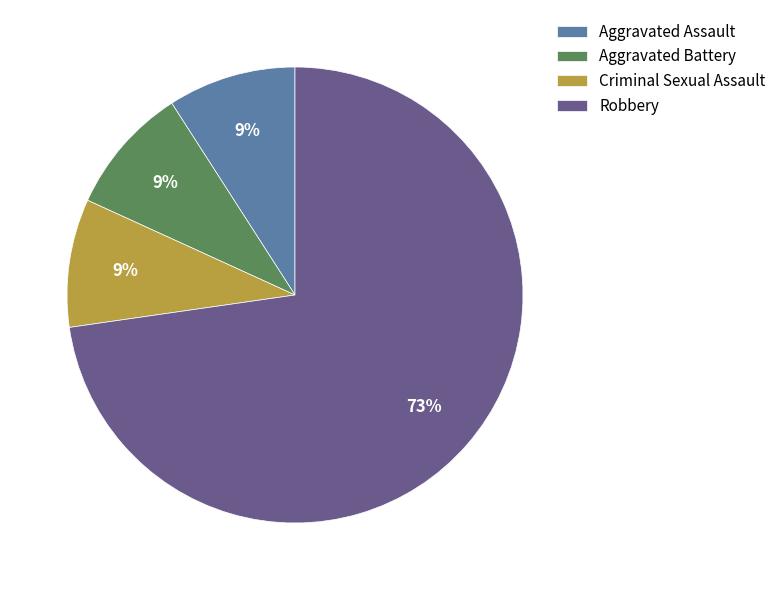

To the nearest percent, what is the difference between the largest and smallest slice percentages?

64%